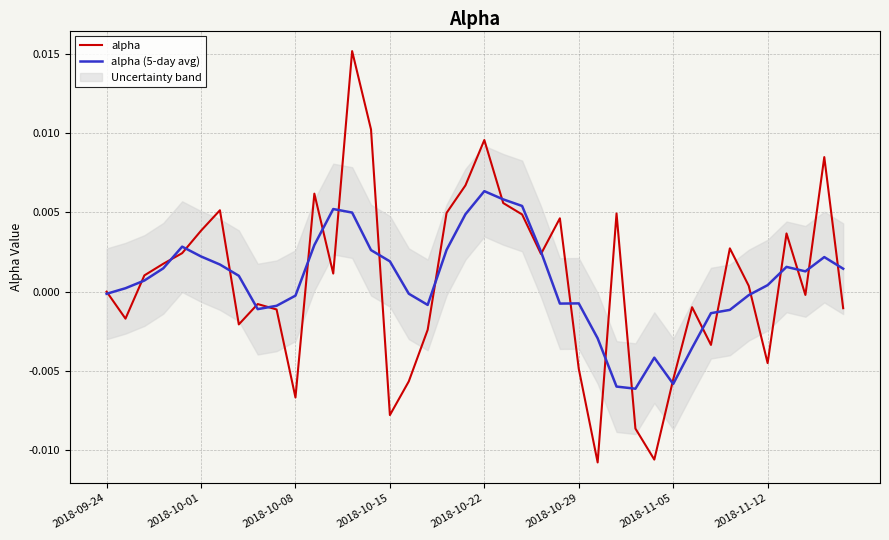

Is this an area chart (filled region under the line)?

No